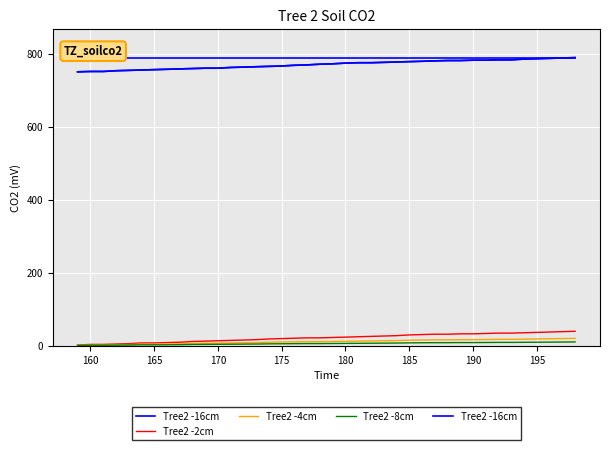

Is the value of Tree2 -4cm at 170 greater than the value of Tree2 -16cm at 10?

No